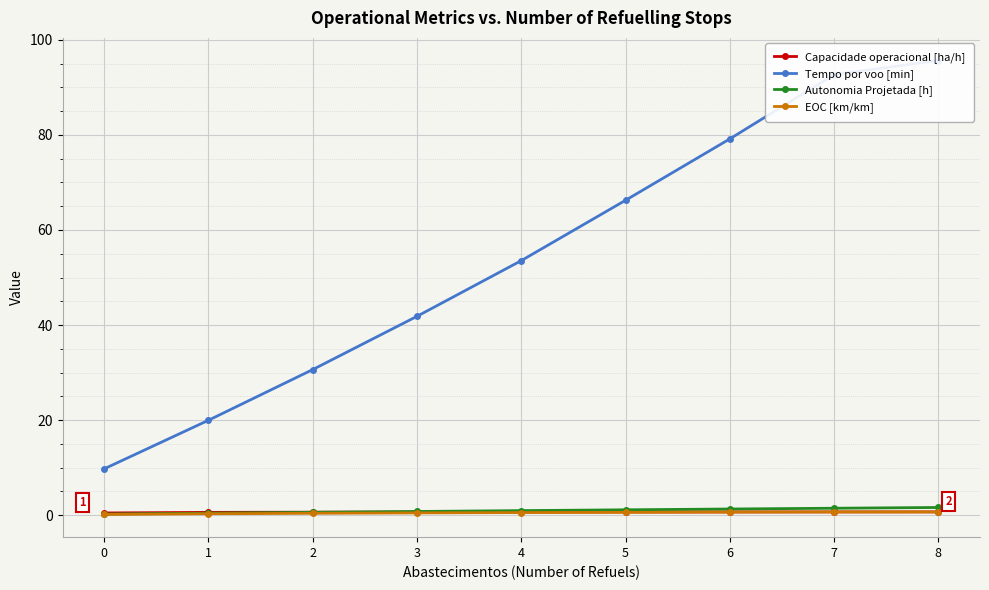

What is the approximate value of Autonomia Projetada [h] at 0?

0.2